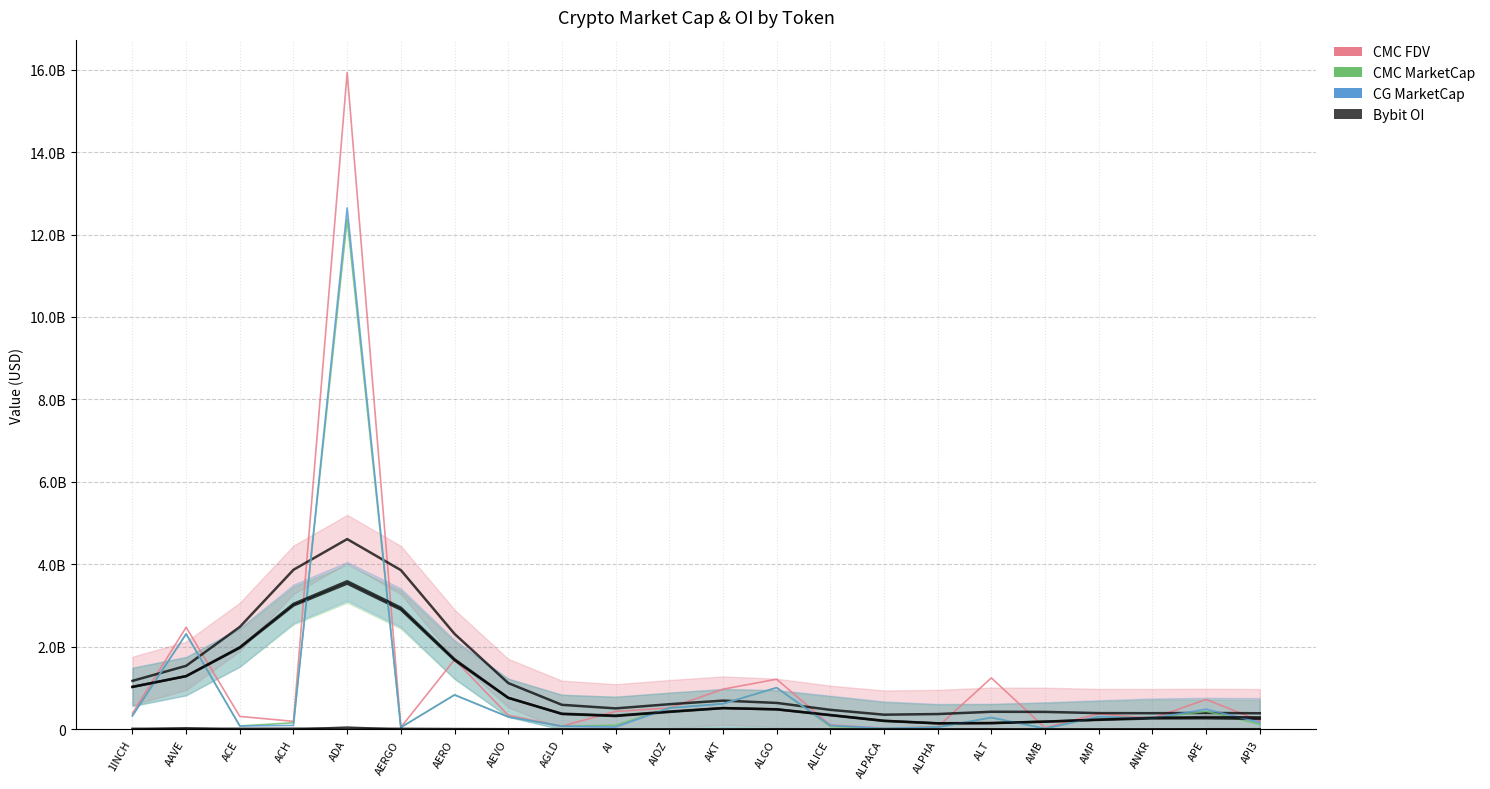

List the series in order of their peak value, highest first.

CMC_FDV, CG_MarketCap, CMC_MarketCap, Bybit_OI